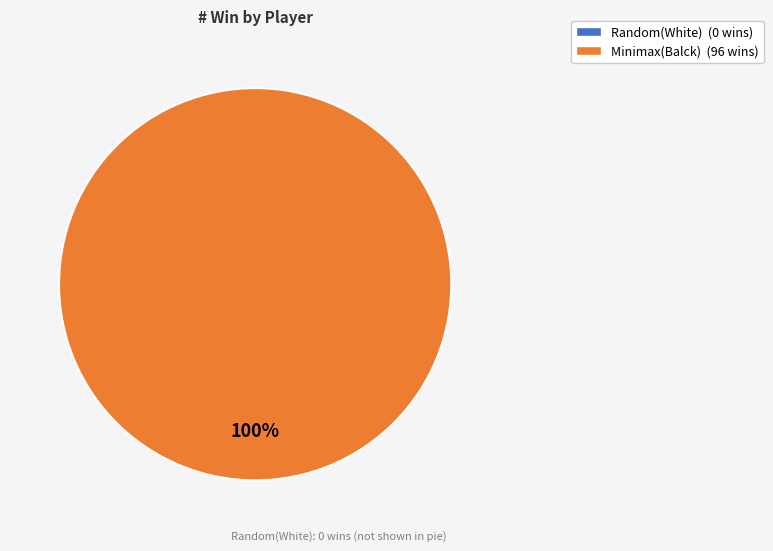

Is there any slice that represents more than half of the pie?

Yes